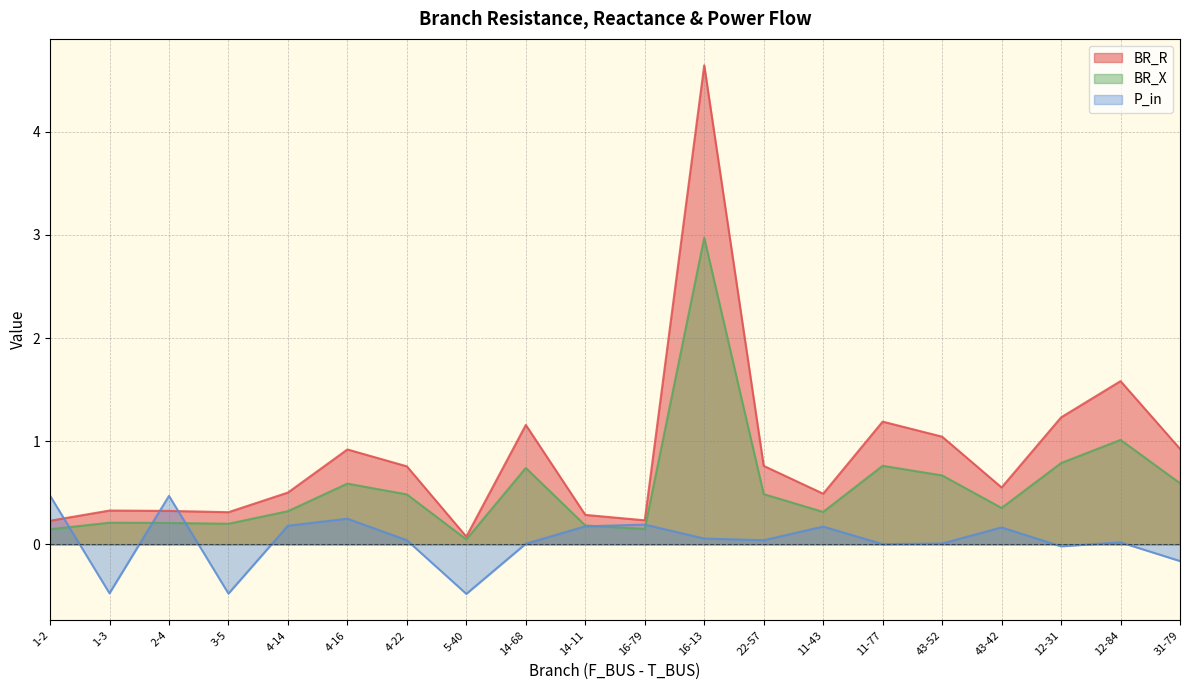

Which series has the largest range (max minus min)?

BR_R